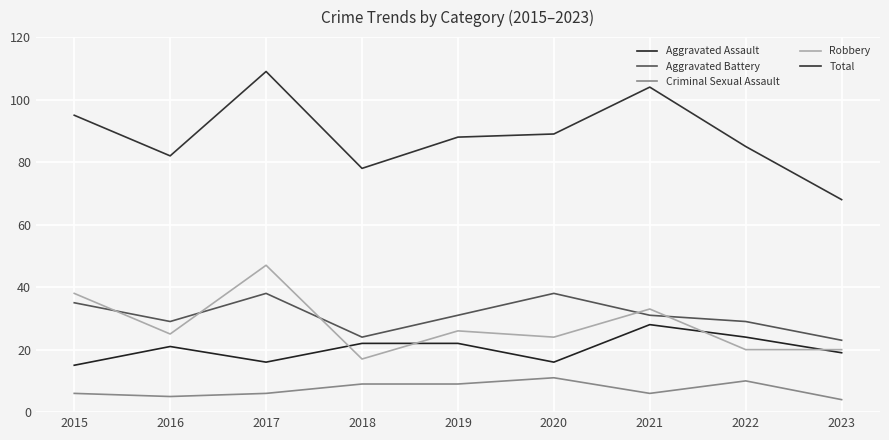

Is this an area chart (filled region under the line)?

No